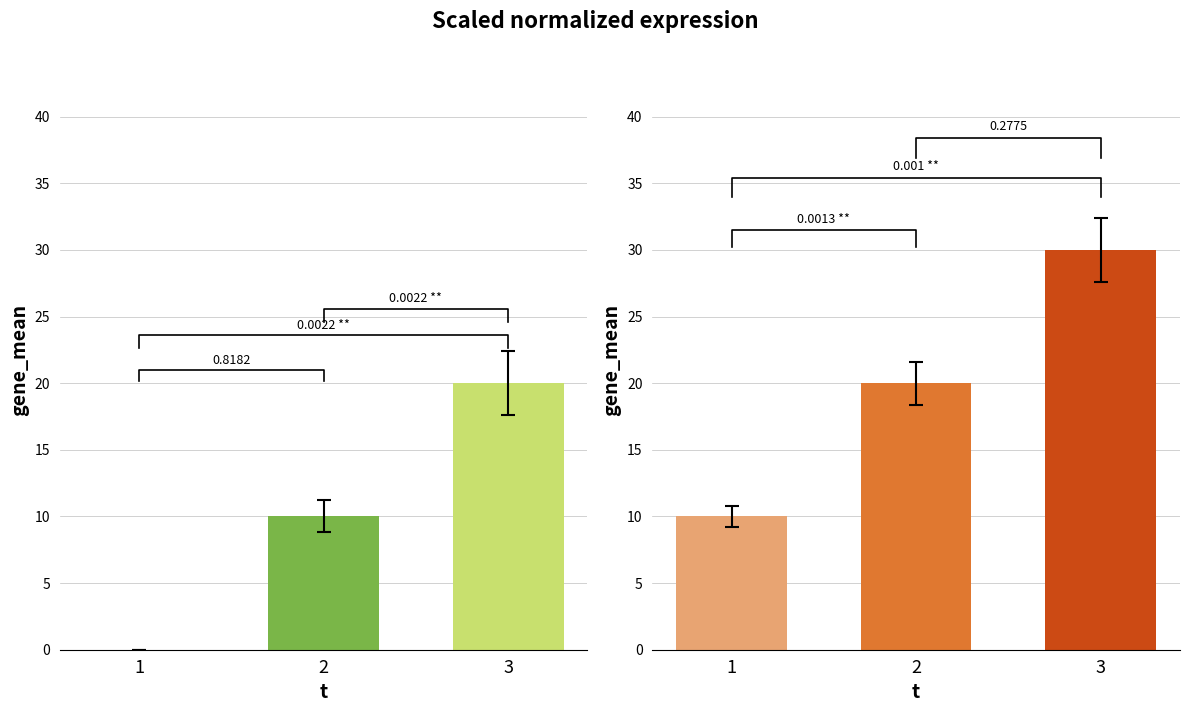

Reading right to left, transcribe all the data shown in this chart.

e: 3=20	2=10	1=0
l: 3=30	2=20	1=10